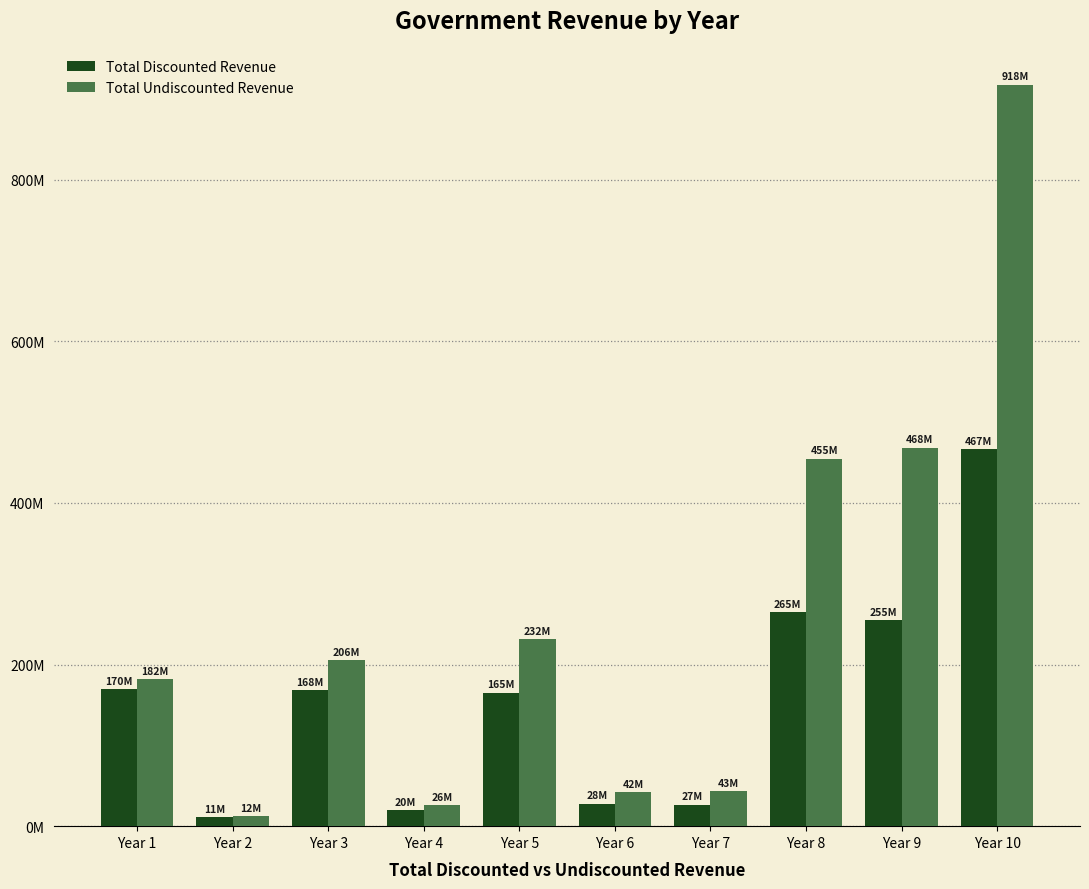

At which label does Total Discounted Revenue first exceed 167978194?

Year 1